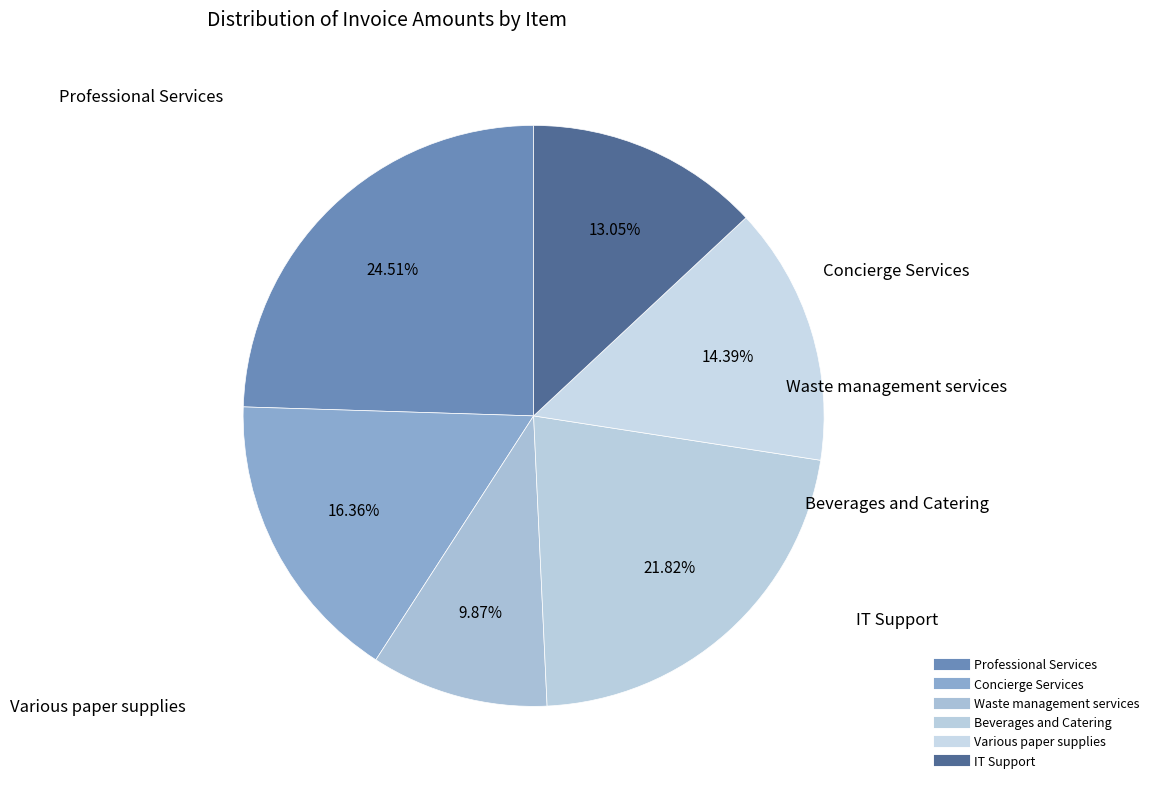

How many segments does this pie chart have?

6